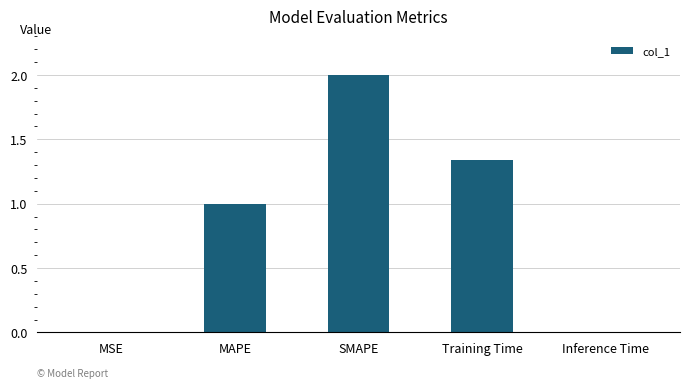

The chart shows a value of 0.9 at SMAPE. True or false?

False